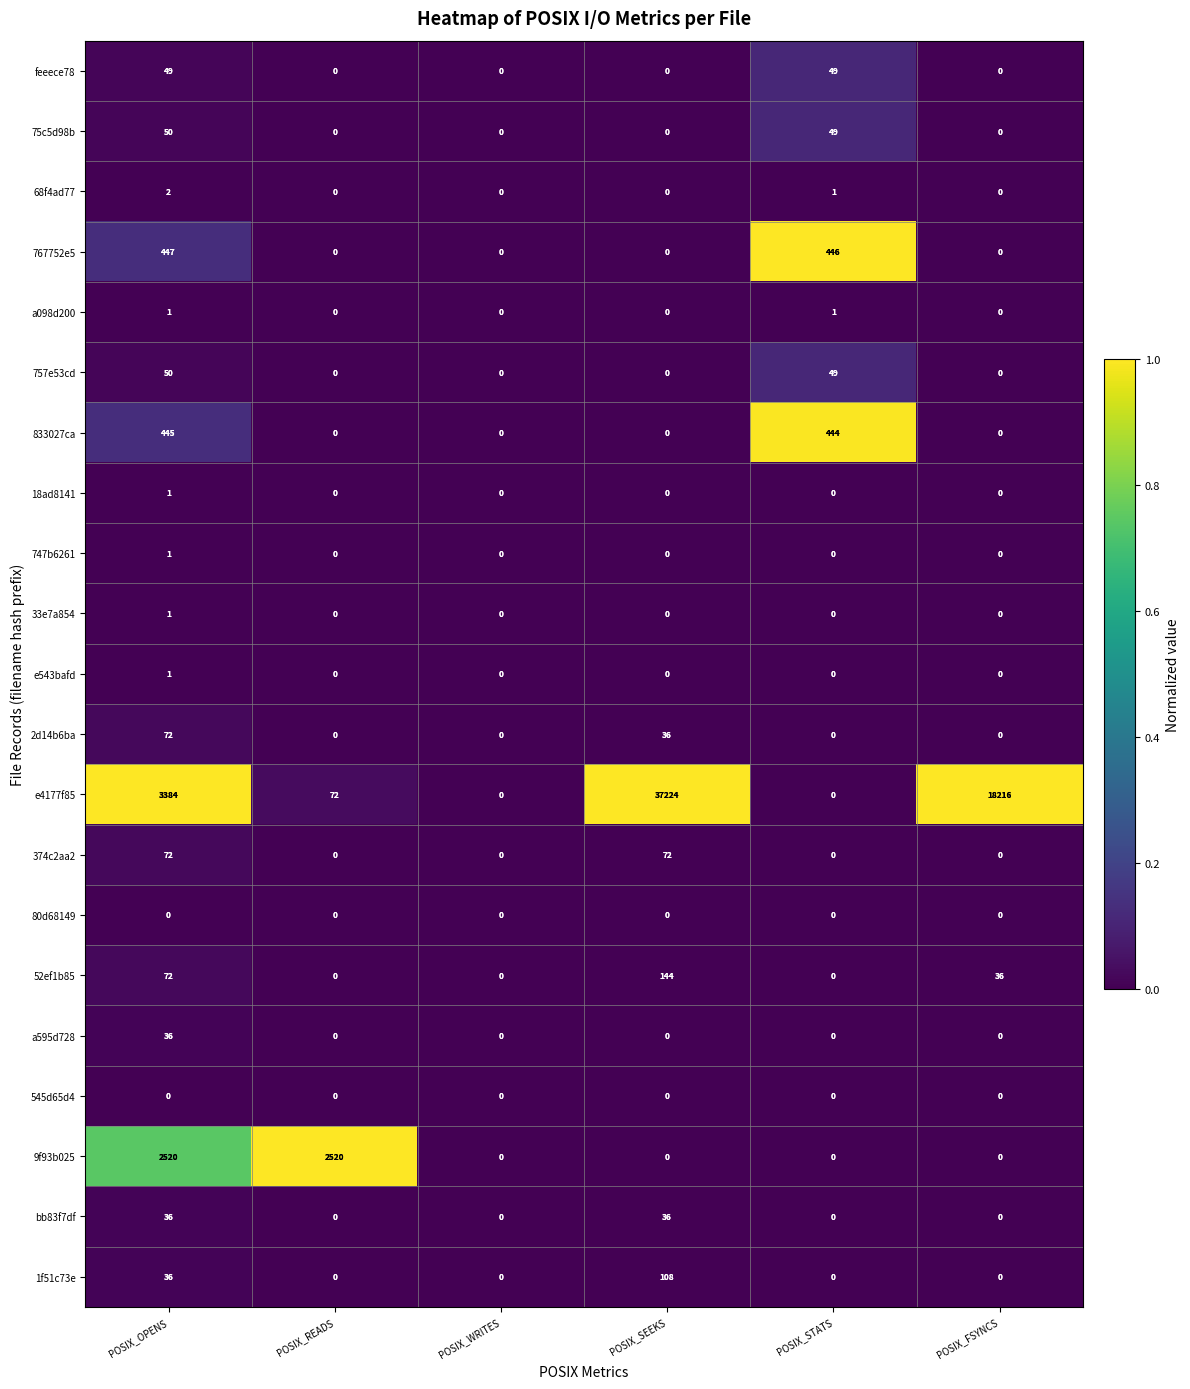

Which series has the largest total across all categories?

e4177f85